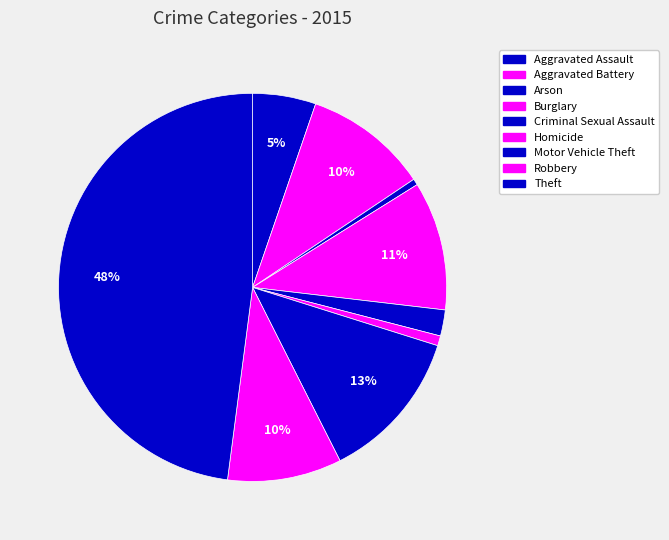

How many segments does this pie chart have?

9